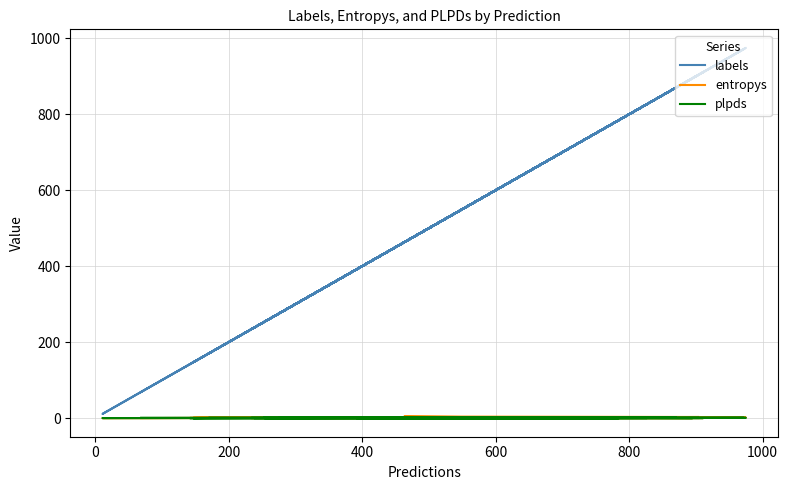

Is the value of labels at 37 greater than the value of entropys at 38?

Yes